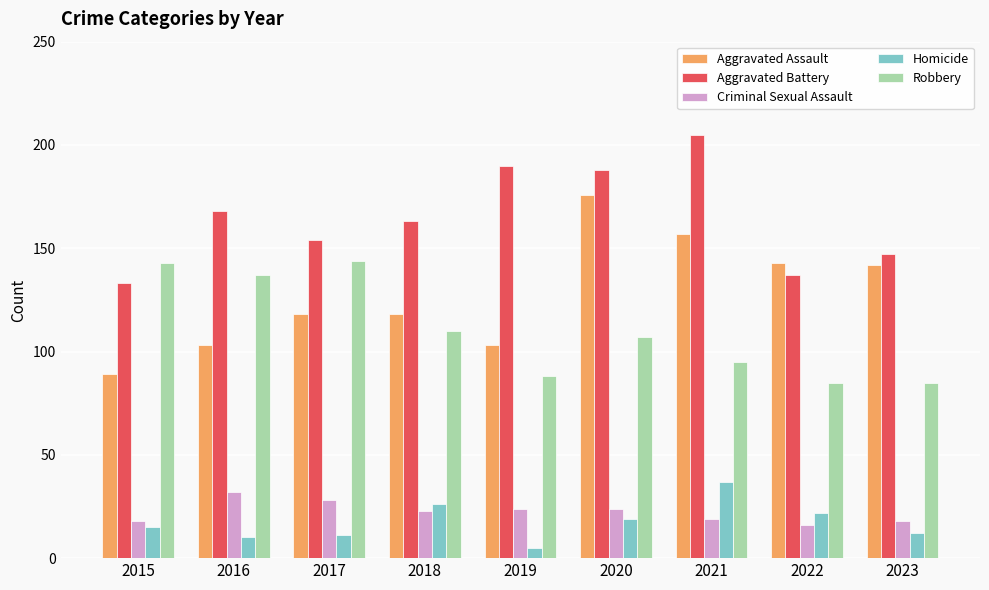

Count the number of data series in this chart.

5